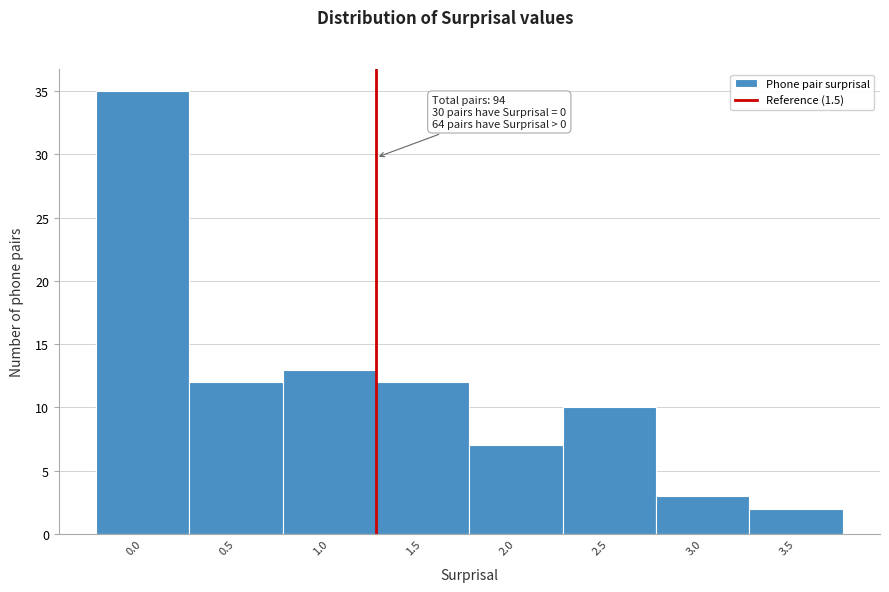

Reading left to right, transcribe all the data shown in this chart.

0.0=35	0.5=12	1.0=13	1.5=12	2.0=7	2.5=10	3.0=3	3.5=2